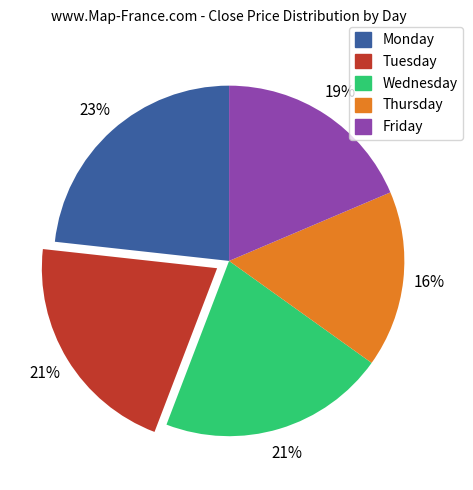

To the nearest percent, what is the difference between the largest and smallest slice percentages?

7%